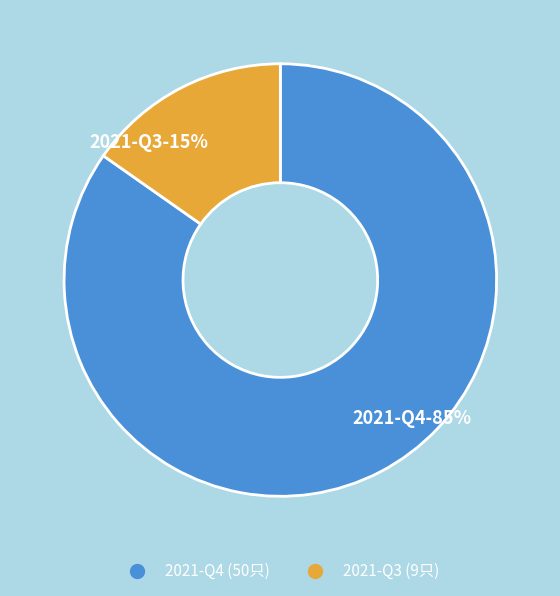

Is 2021-Q3 the majority of the pie?

No